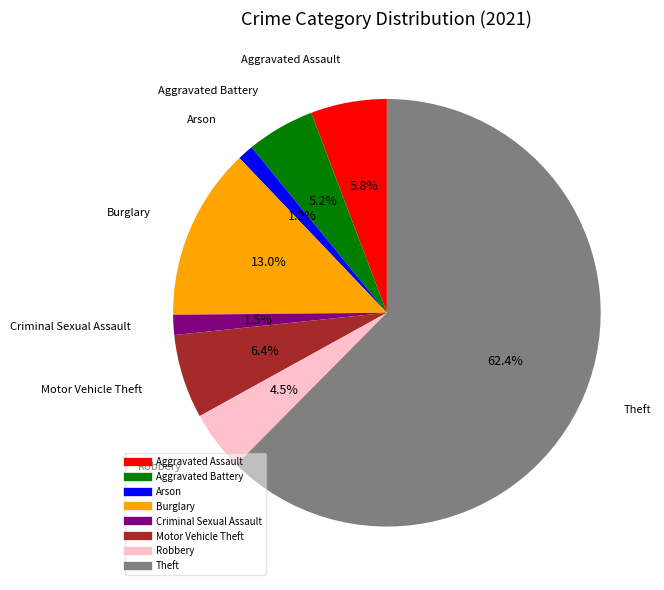

To the nearest percent, what is the difference between the largest and smallest slice percentages?

61%